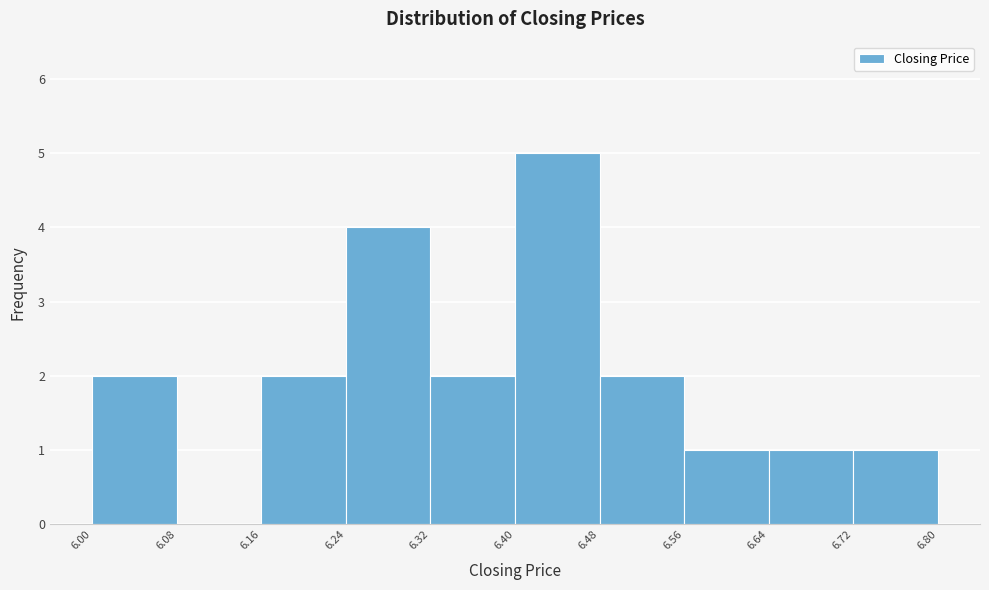

Over which range of the x-axis is the bar tallest?

6.40 to 6.48